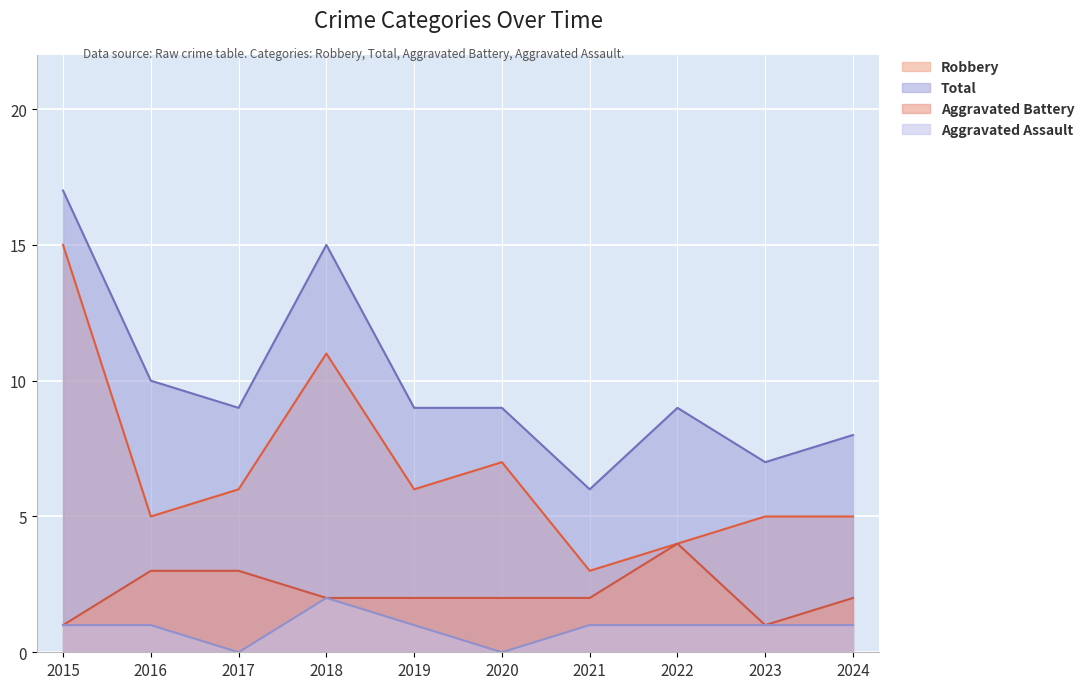

At which label does Aggravated Assault first exceed 1?

2018